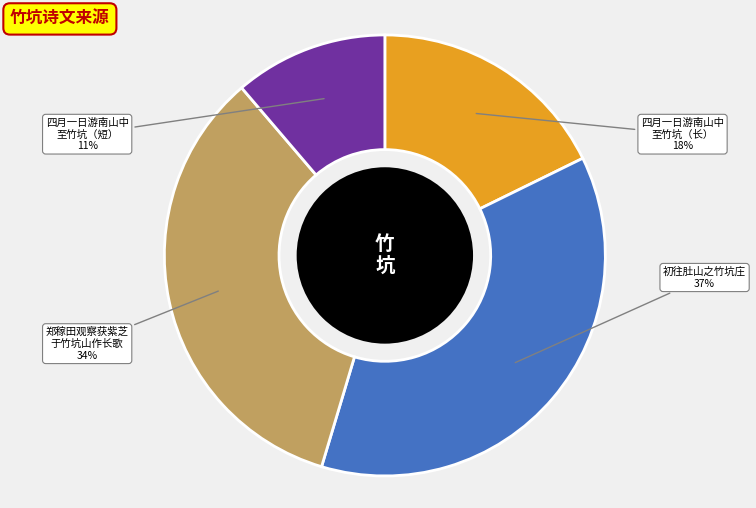

Does any single category account for the majority?

No